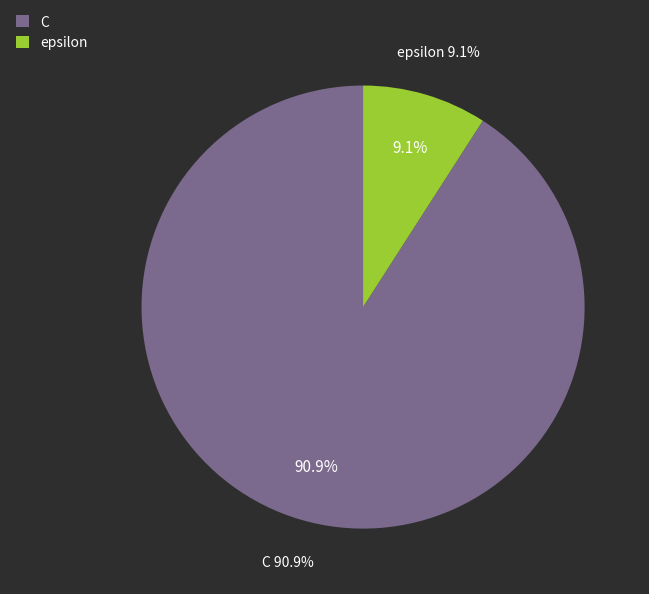

What is the change in value from C to epsilon?

-90